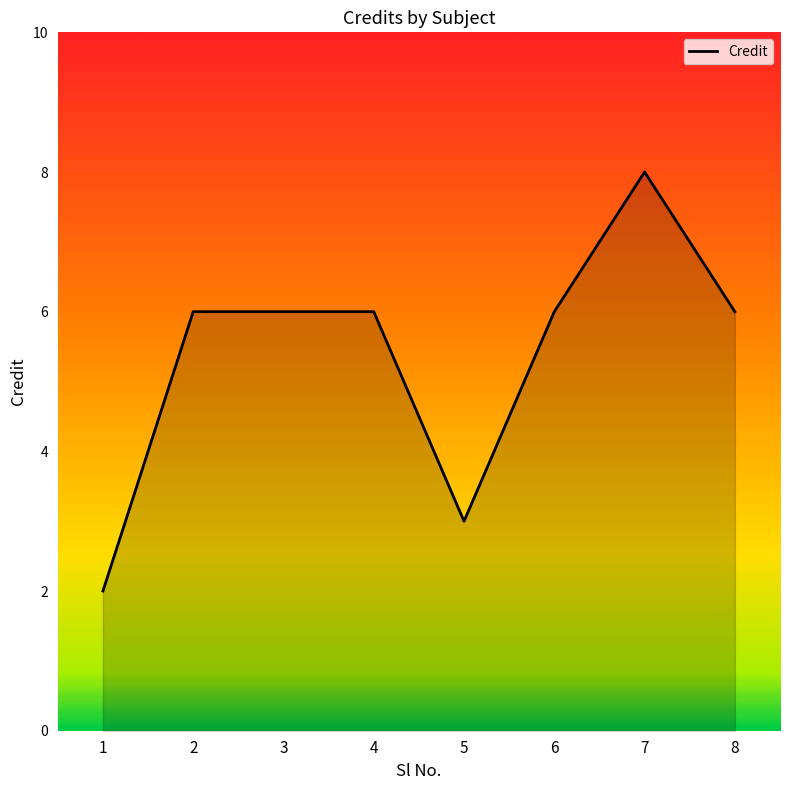

What is the approximate value at 4?

6